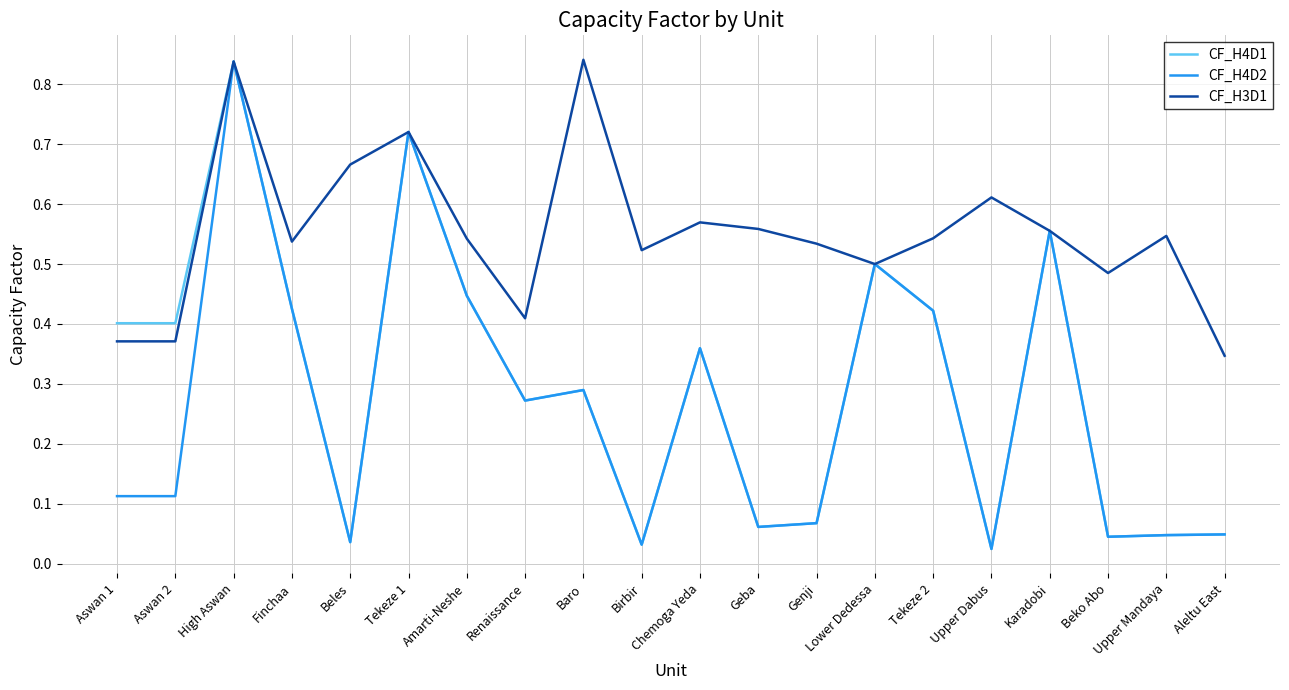

True or false: CF_H4D1 has more than 1 interior local peaks.

True